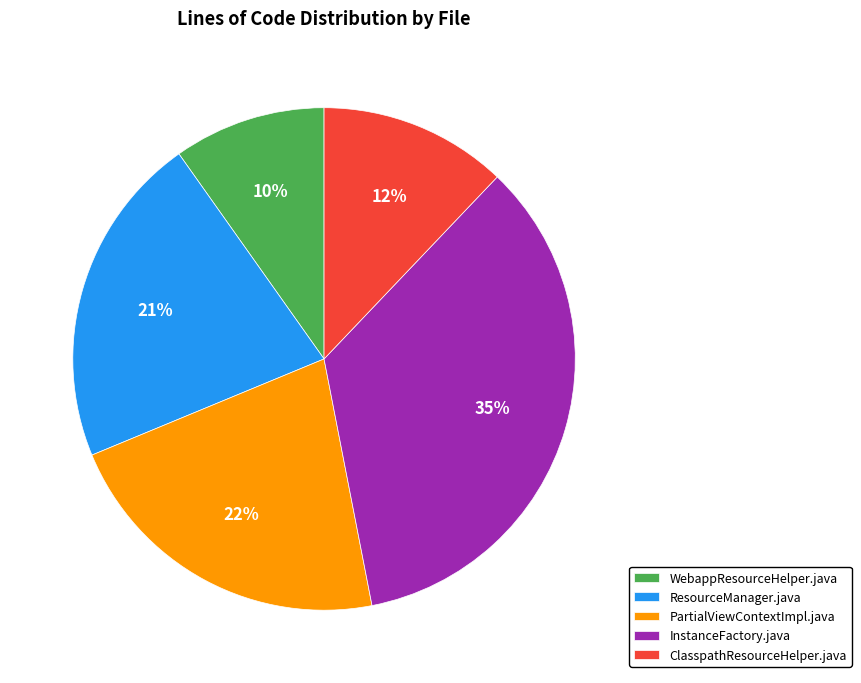

Combined, do InstanceFactory.java and WebappResourceHelper.java account for over 50%?

No